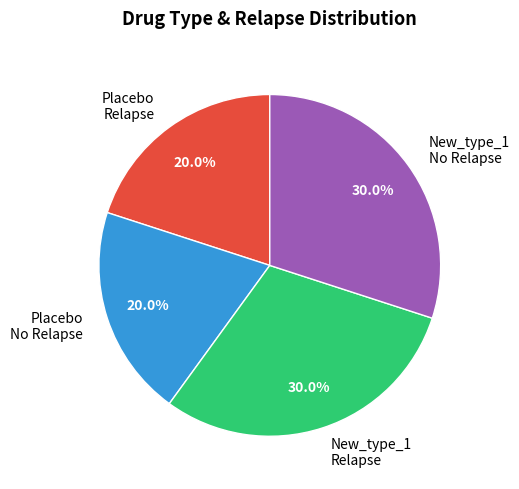

Does any single category account for the majority?

No